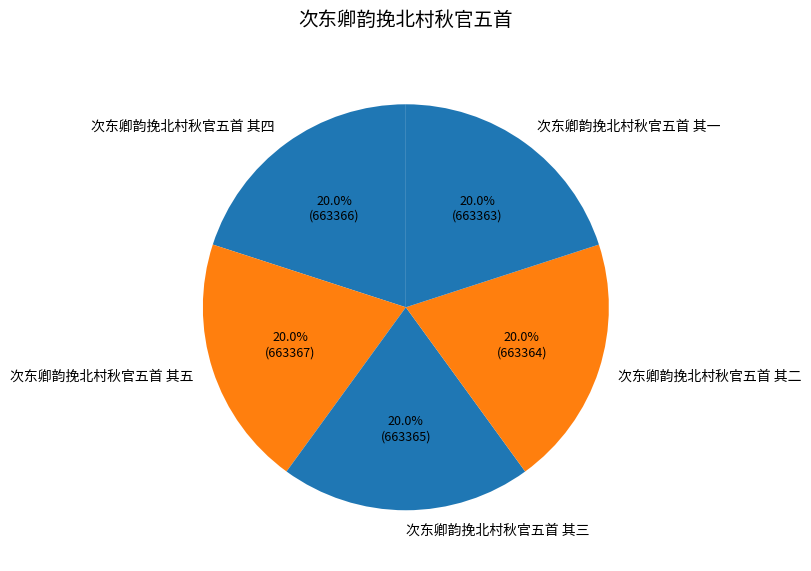

Does 次东卿韵挽北村秋官五首 其五 represent more than half of the total?

No